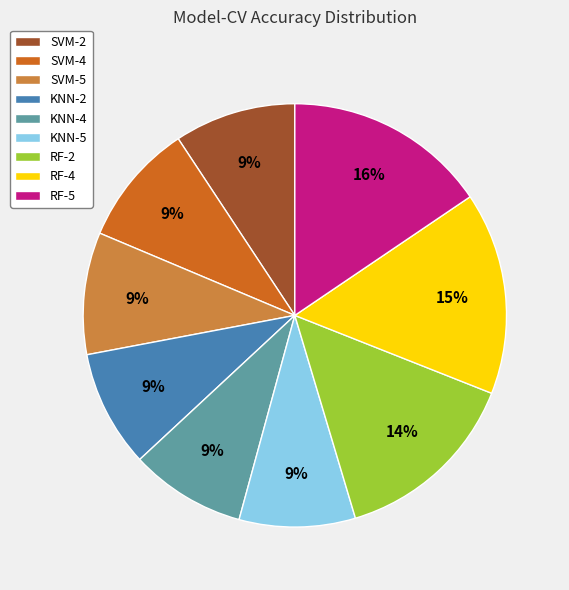

Is it true that KNN-5 is 1% of the pie?

False